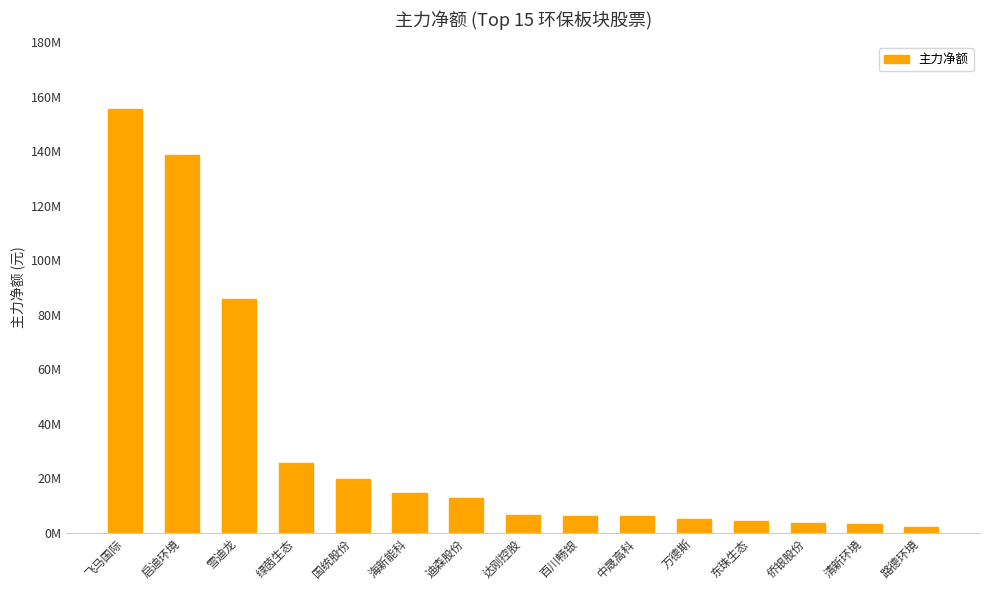

Read the value at 飞马国际.

155487101